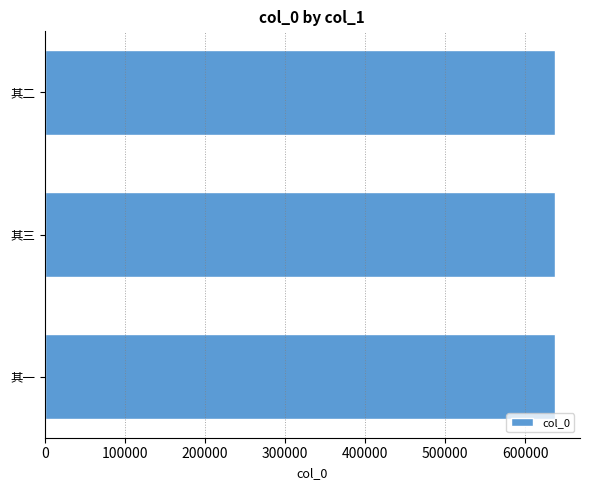

What is the sum of the values at 其三 and 其二?

1273383